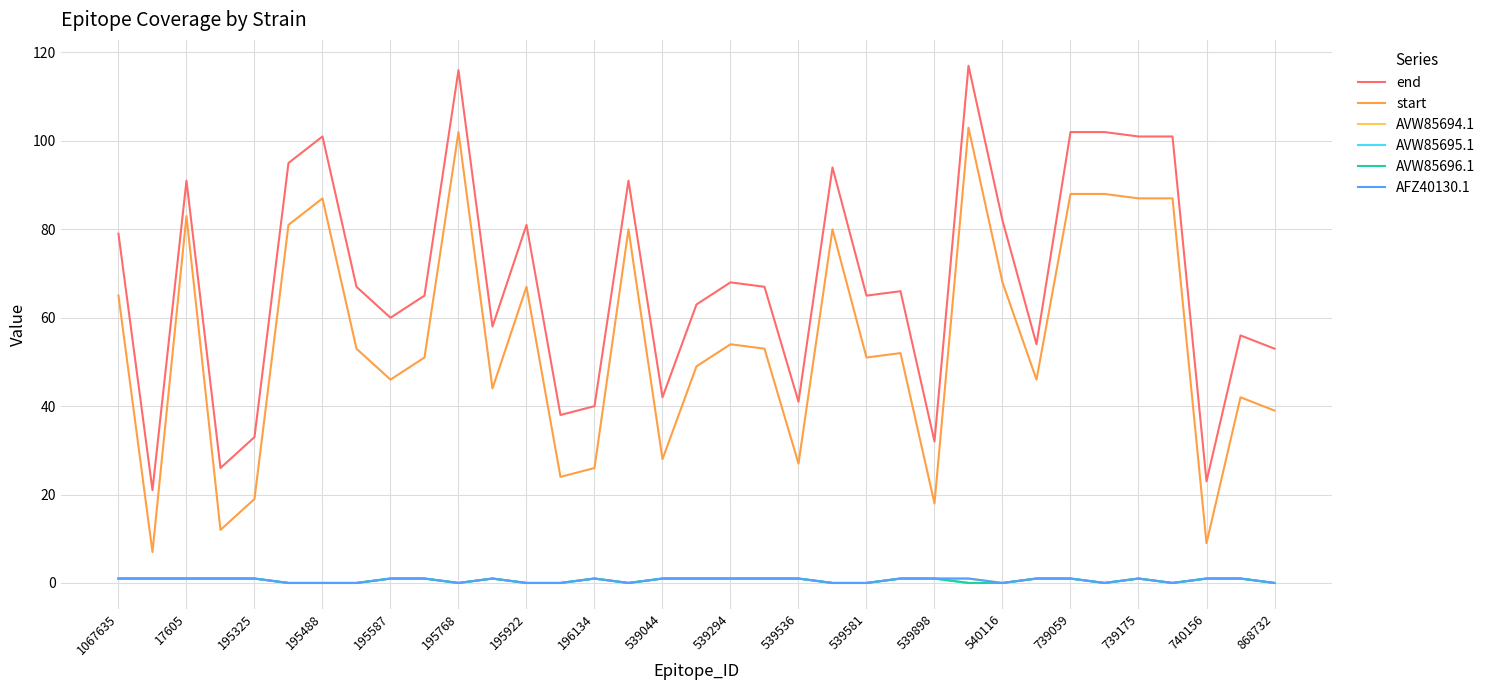

Is this an area chart (filled region under the line)?

No